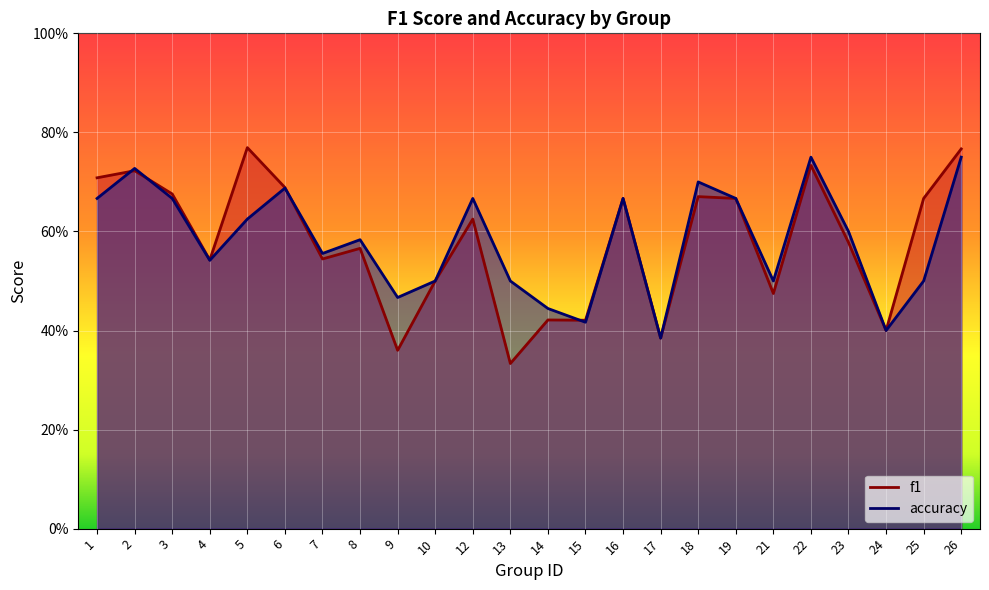

Count the accuracy values in the range 0 to 1.

24